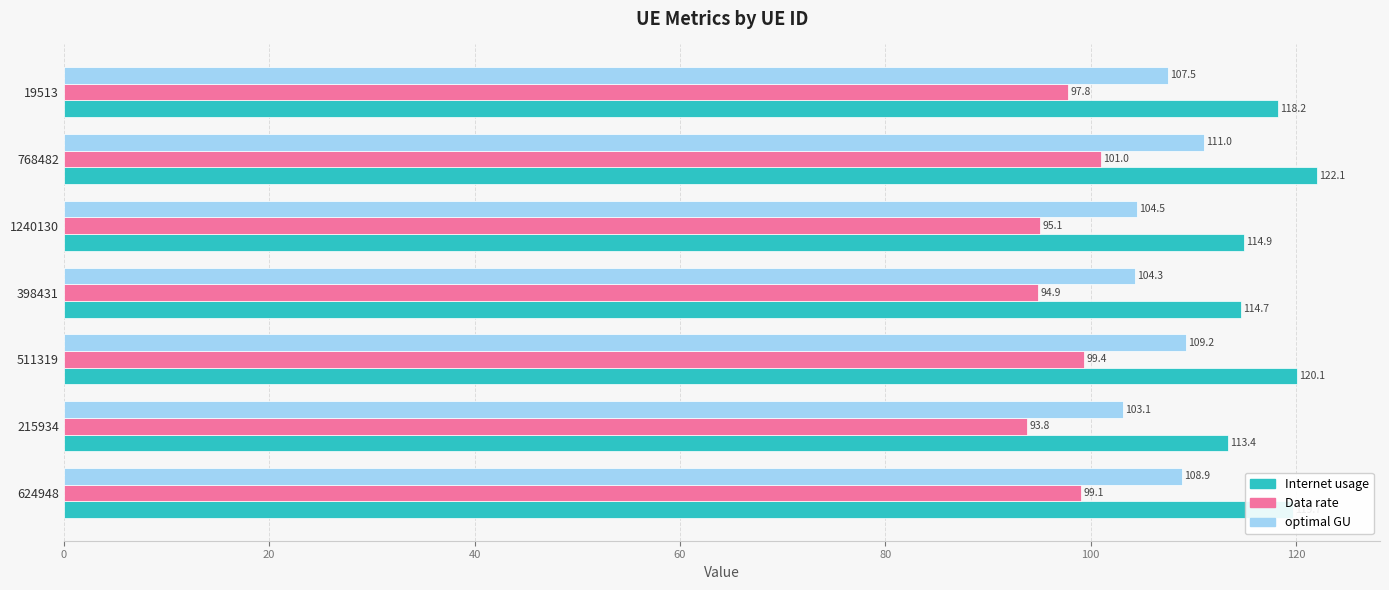

The value of Data rate at 398431 is 94.9. True or false?

True